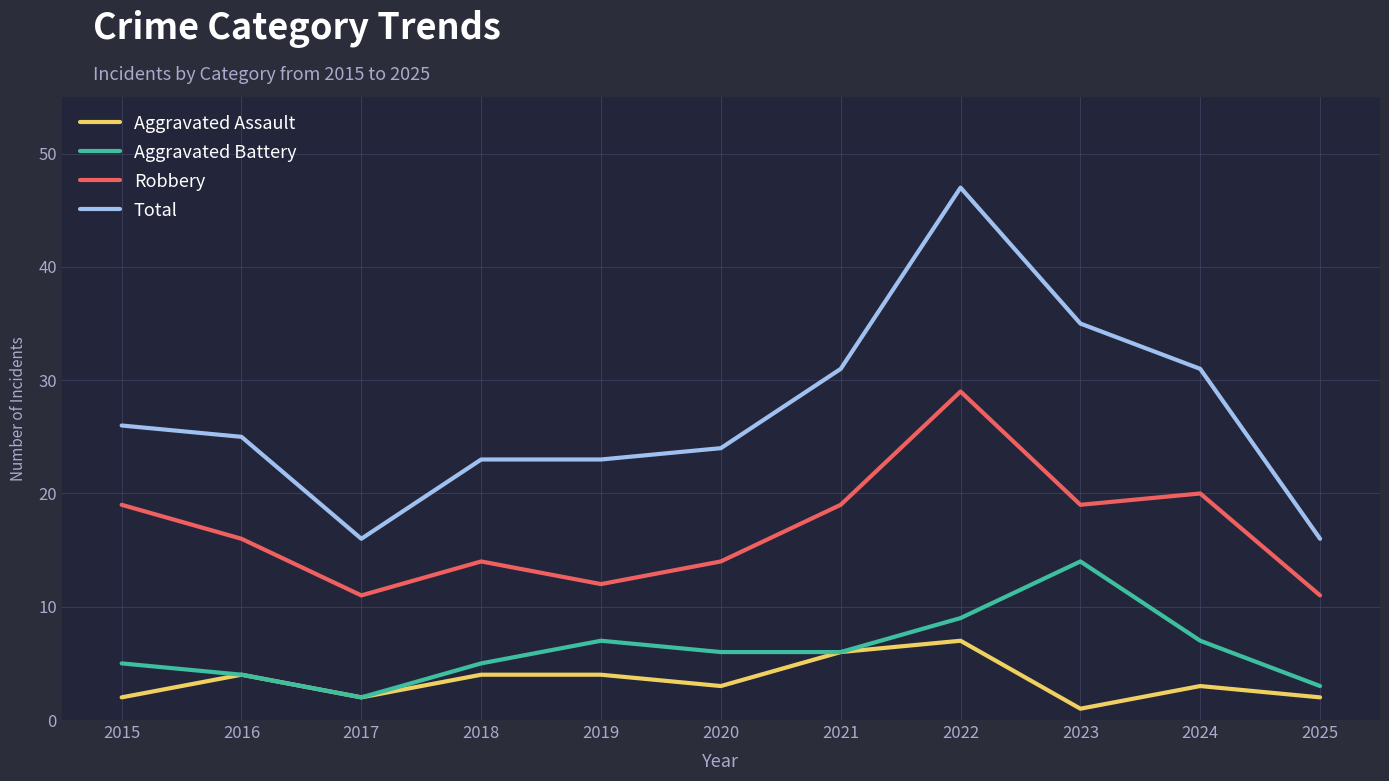

Reading right to left, list all the values displayed in this chart.

Aggravated Assault: 2025=2	2024=3	2023=1	2022=7	2021=6	2020=3	2019=4	2018=4	2017=2	2016=4	2015=2
Aggravated Battery: 2025=3	2024=7	2023=14	2022=9	2021=6	2020=6	2019=7	2018=5	2017=2	2016=4	2015=5
Robbery: 2025=11	2024=20	2023=19	2022=29	2021=19	2020=14	2019=12	2018=14	2017=11	2016=16	2015=19
Total: 2025=16	2024=31	2023=35	2022=47	2021=31	2020=24	2019=23	2018=23	2017=16	2016=25	2015=26